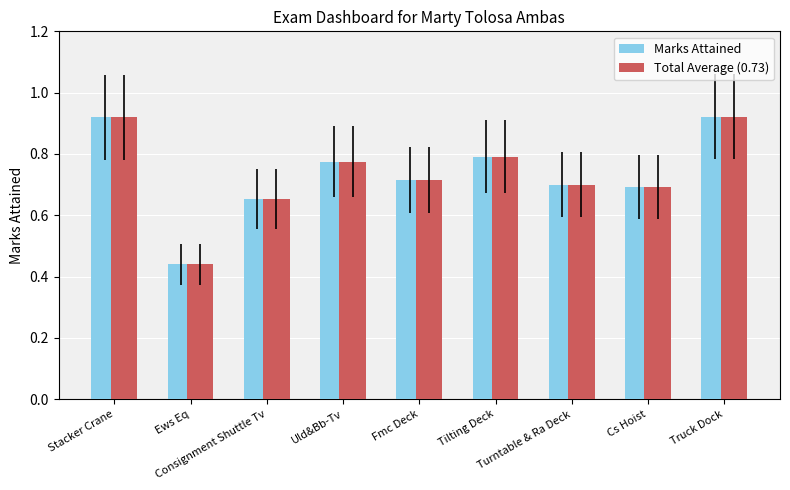

What is the label of the 1st bar from the right?

Truck Dock